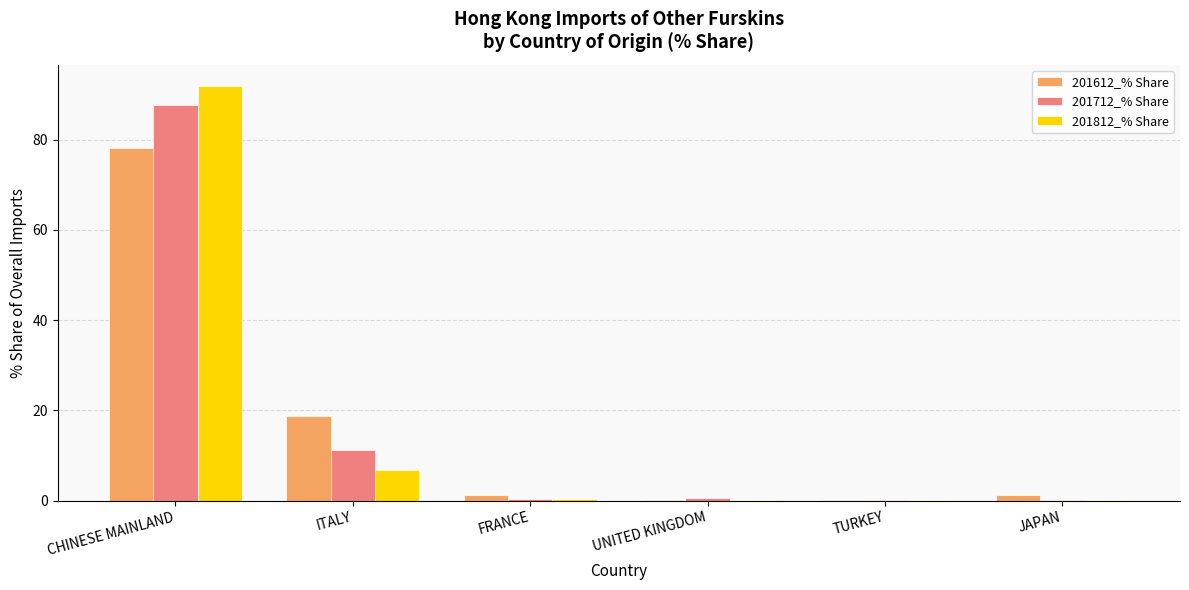

What is the sum of all 201612_% Share values?

99.4